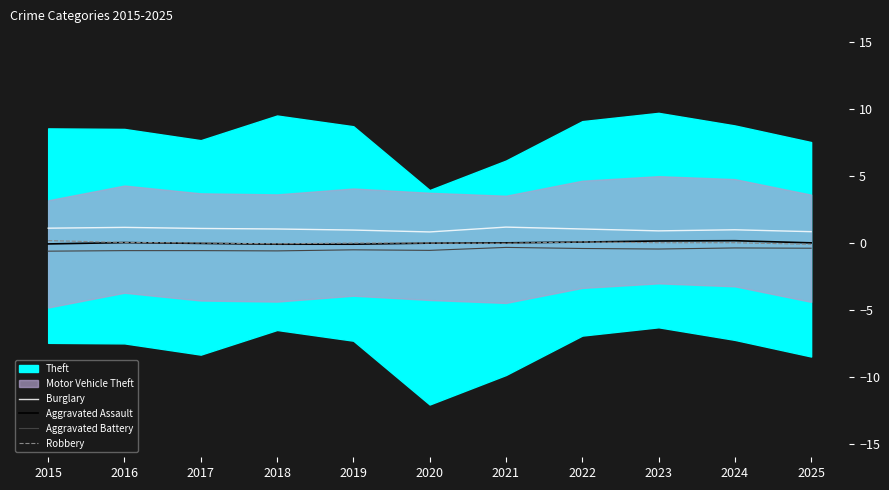

What is the spread (max minus min) of values at 2023?

1.4